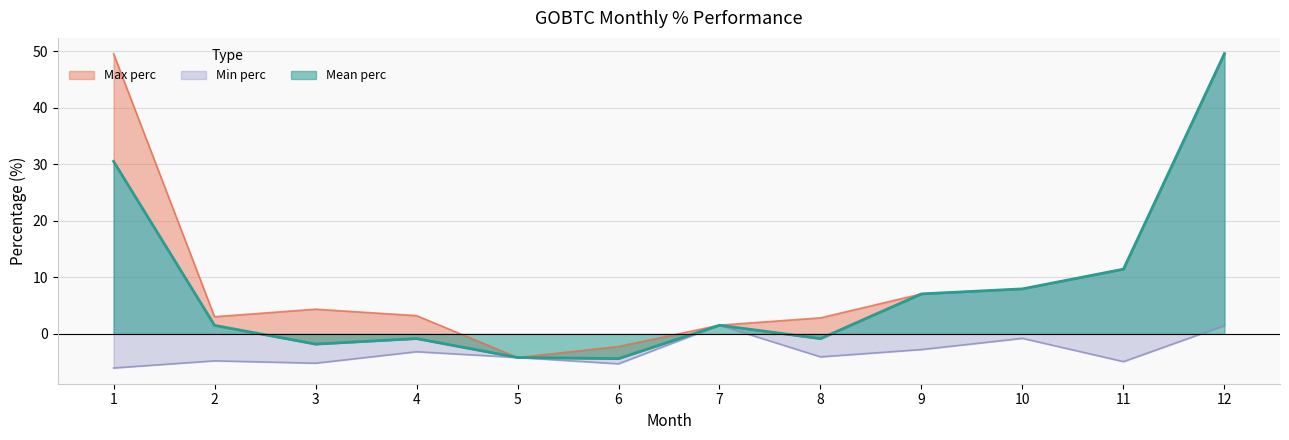

Which has a higher value, 9 or 2?

9